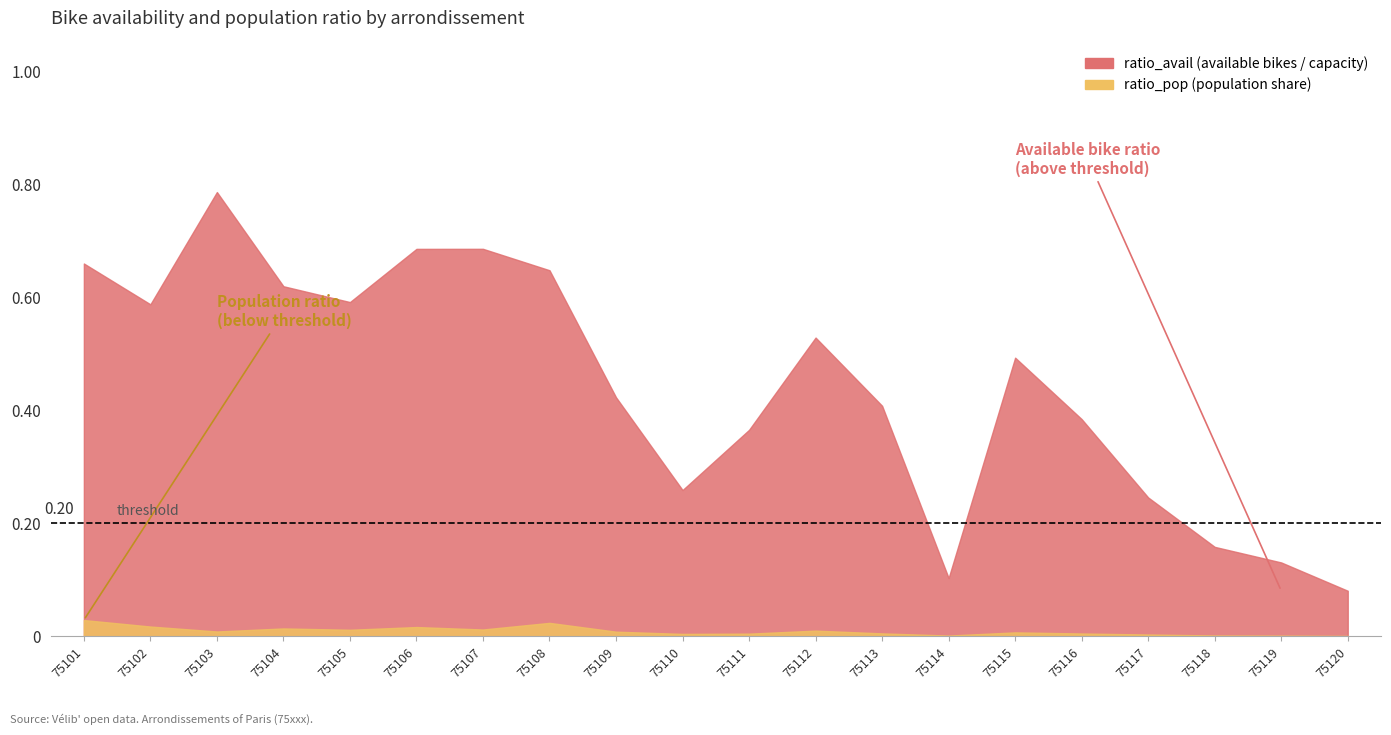

Where is ratio_avail nearest to the value 0?

75120